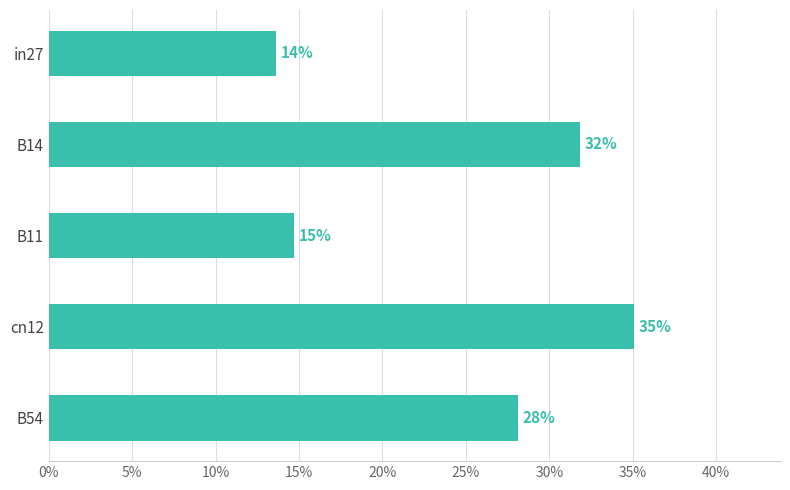

Are the bars horizontal?

Yes